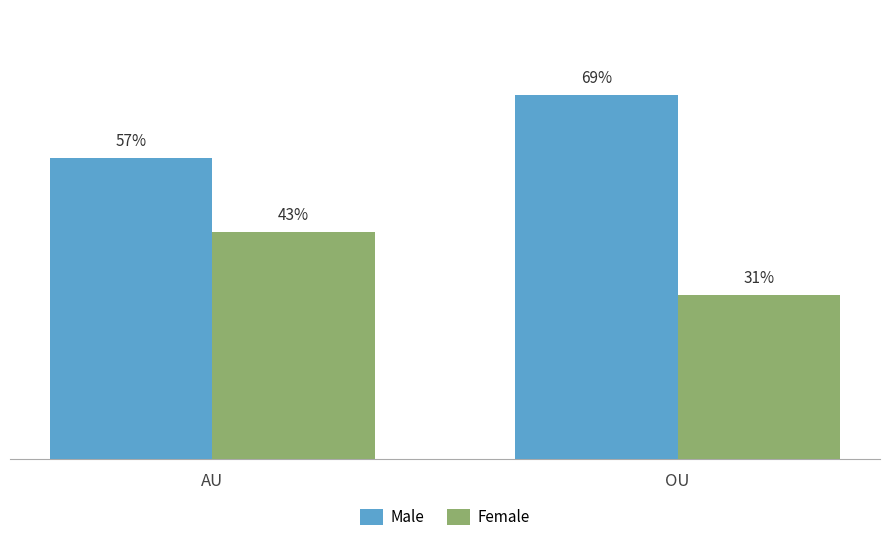

List the series in order of their overall mean, lowest first.

Female, Male